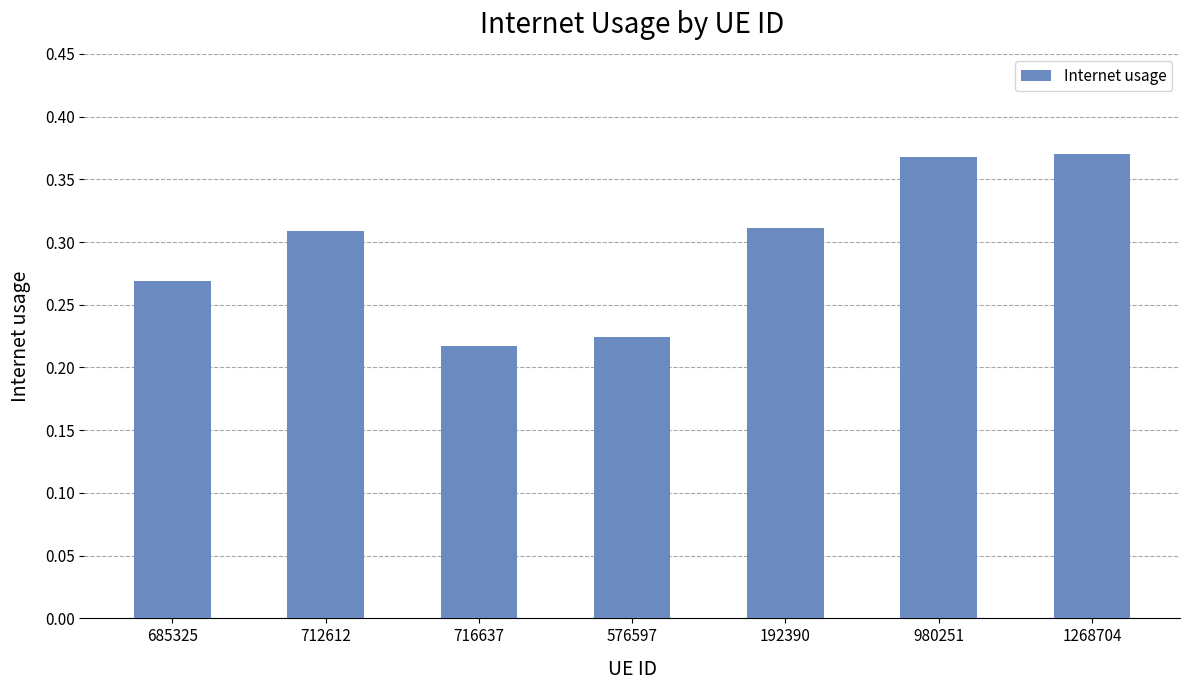

How many values are between 0 and 1?

7